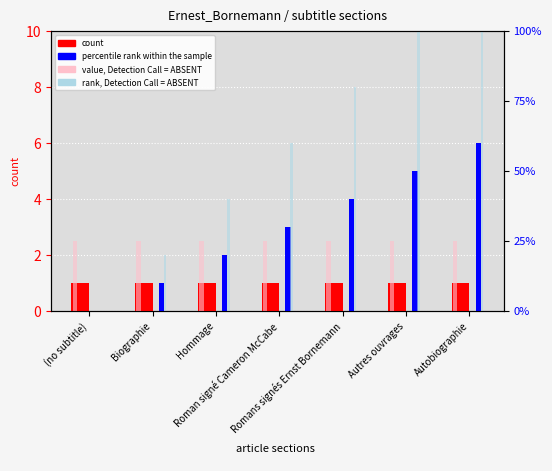

Which series has the largest range (max minus min)?

rank, Detection Call = ABSENT